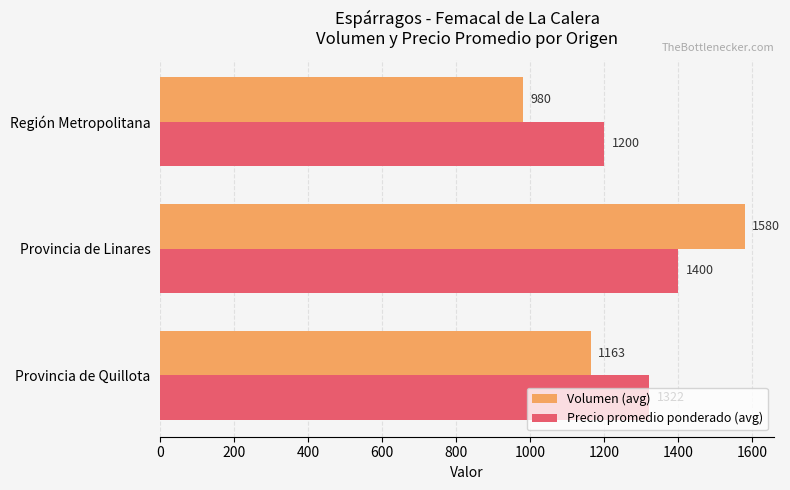

What is the difference between the Precio promedio ponderado (avg) values at Provincia de Linares and Región Metropolitana?

200